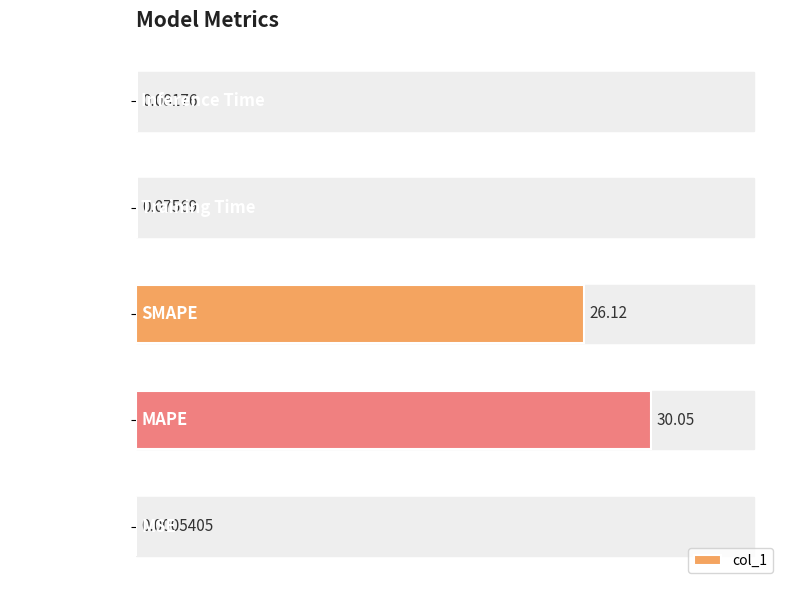

At which label is the value closest to 15?

SMAPE